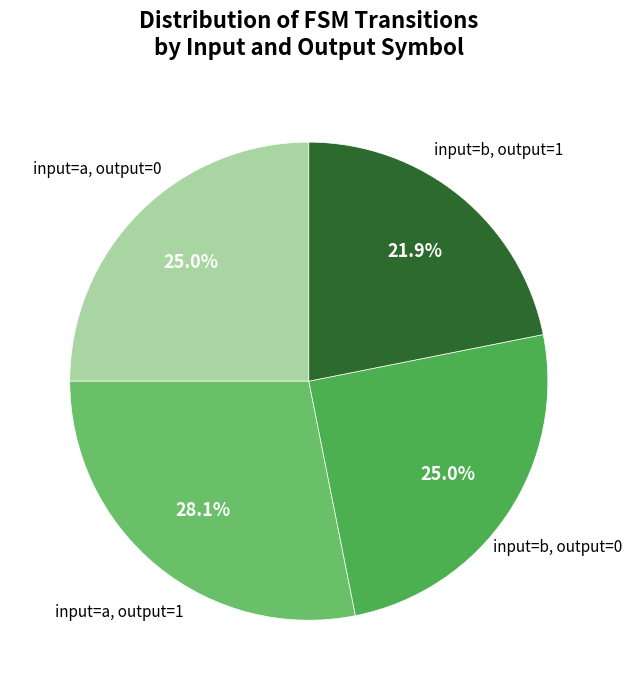

Is there any slice that represents more than half of the pie?

No